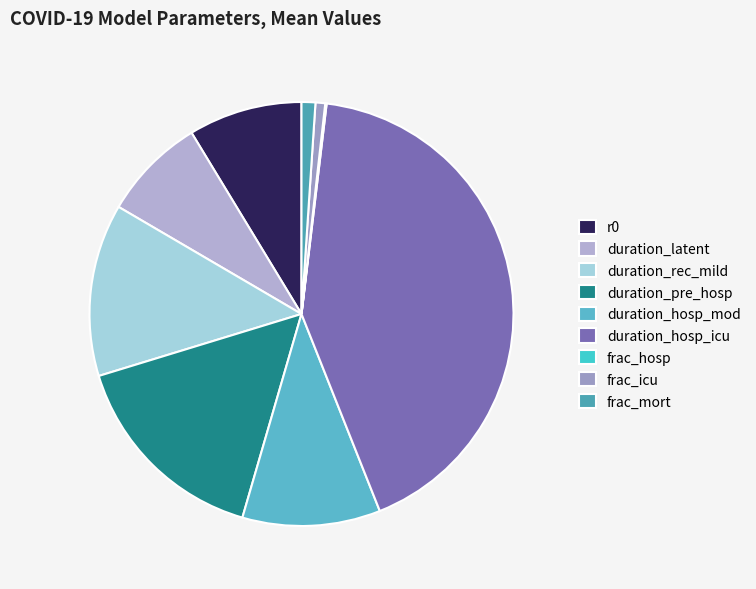

How many slices are in this pie chart?

9